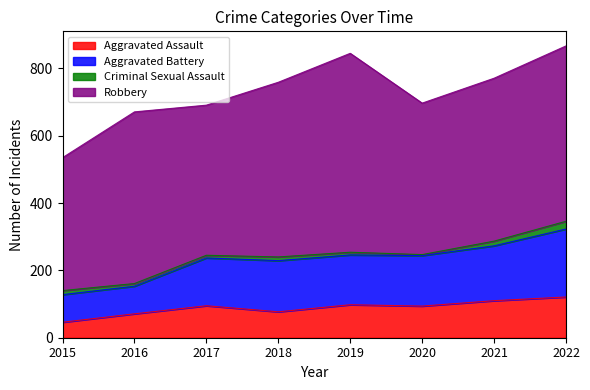

The value of Aggravated Battery at 2020 is 390. True or false?

False